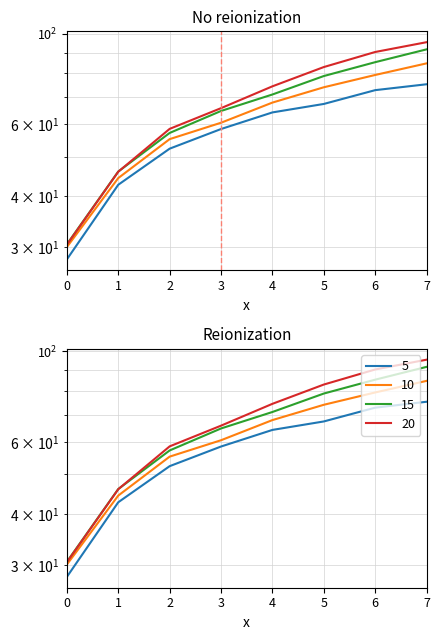

Reading left to right, extract all data points from this chart.

5: 0=28.1	1=42.7	2=52.4	3=58.5	4=64.2	5=67.4	6=72.8	7=75.3
10: 0=30.1	1=44.4	2=55.2	3=60.6	4=67.9	5=74.0	6=79.3	7=84.7
15: 0=30.5	1=46.0	2=57.2	3=64.8	4=71.1	5=78.8	6=85.3	7=91.7
20: 0=30.5	1=46.0	2=58.5	3=65.8	4=74.4	5=83.0	6=90.3	7=95.4